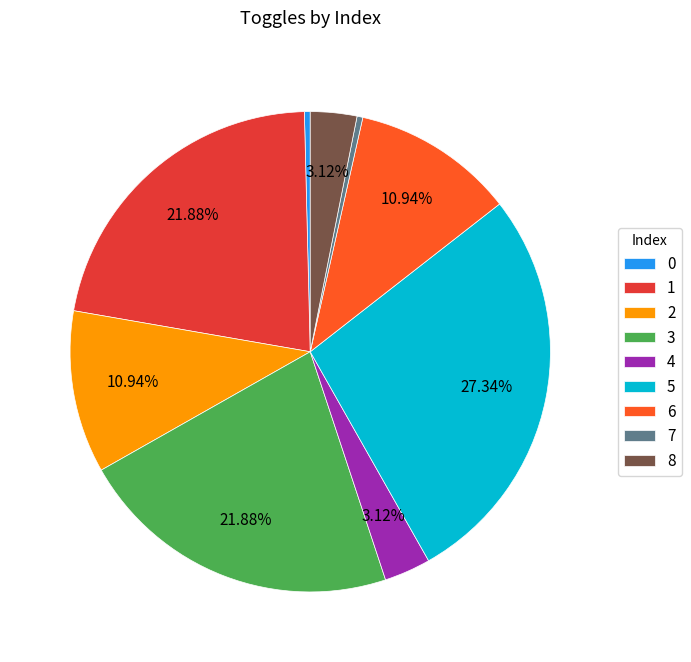

To the nearest percent, what is the difference between the largest and smallest slice percentages?

27%